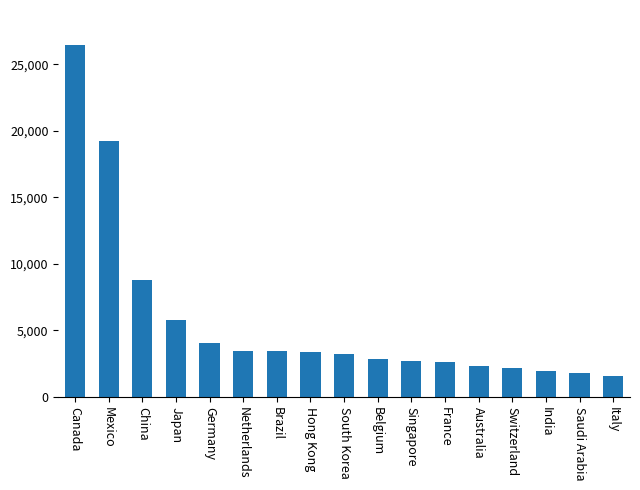

Is it true that the value at South Korea is 5350.1?

False